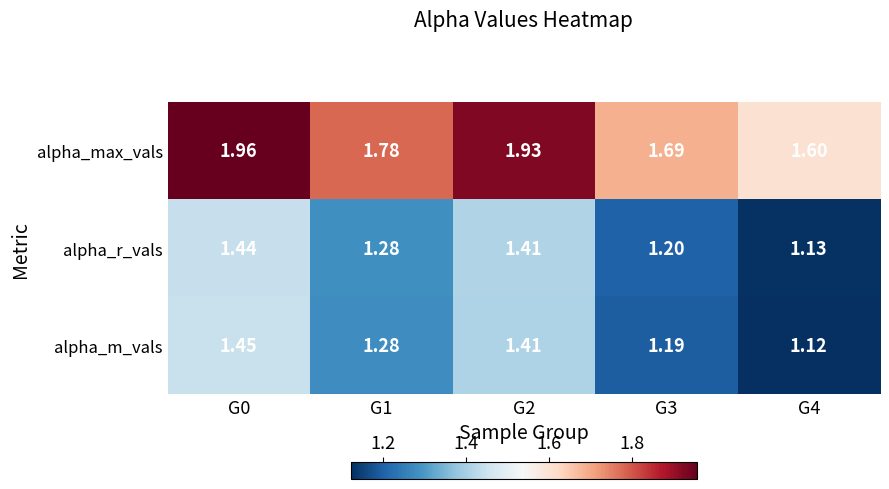

Rank the series by their maximum value, from highest to lowest.

alpha_max_vals, alpha_m_vals, alpha_r_vals